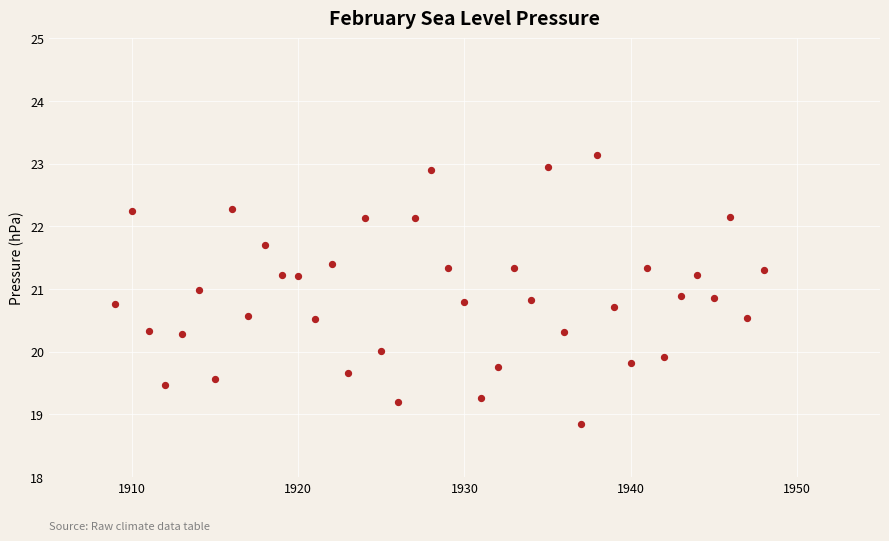

What is the range of X values (max minus min)?

39.0